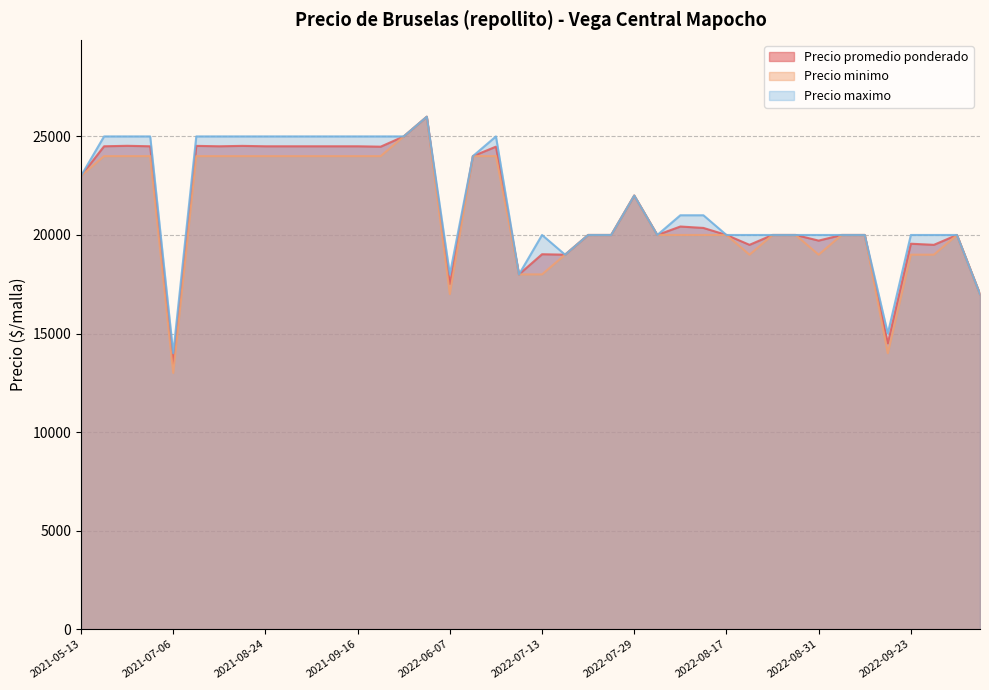

Rank the series at 2022-09-06 from lowest to highest value.

Precio promedio ponderado, Precio minimo, Precio maximo